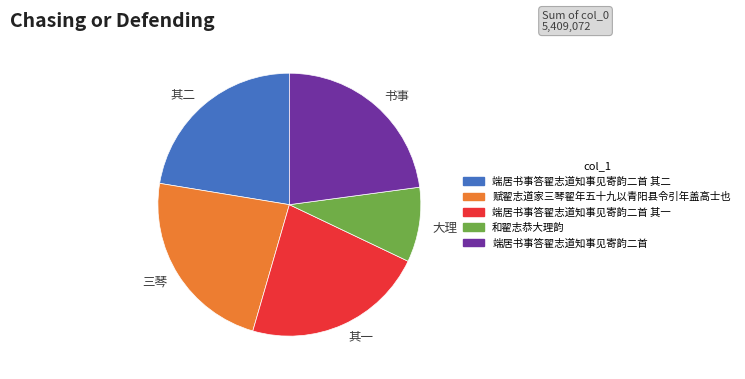

Is there a majority slice in this chart?

No